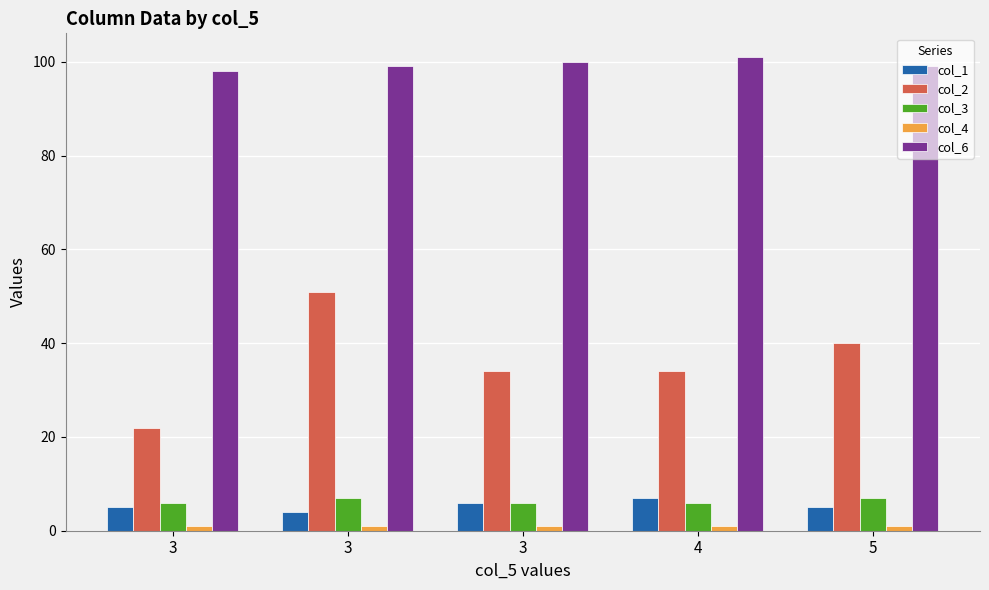

How many series are shown in this chart?

5